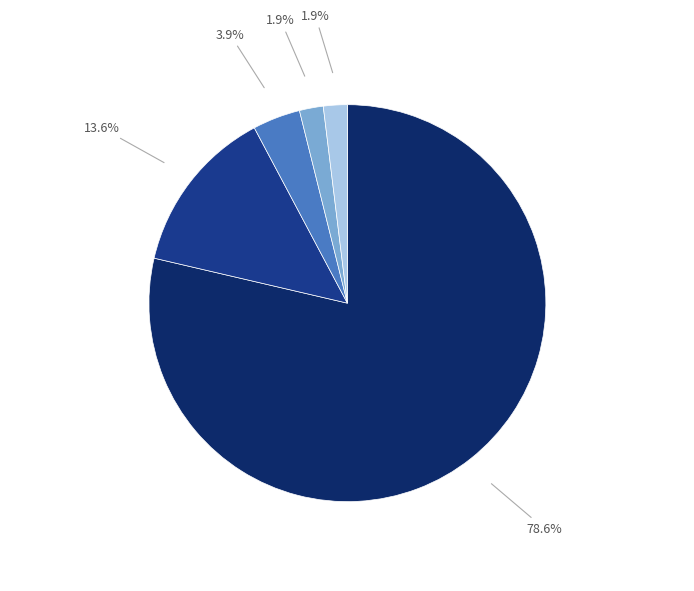

Is there any slice that represents more than half of the pie?

Yes